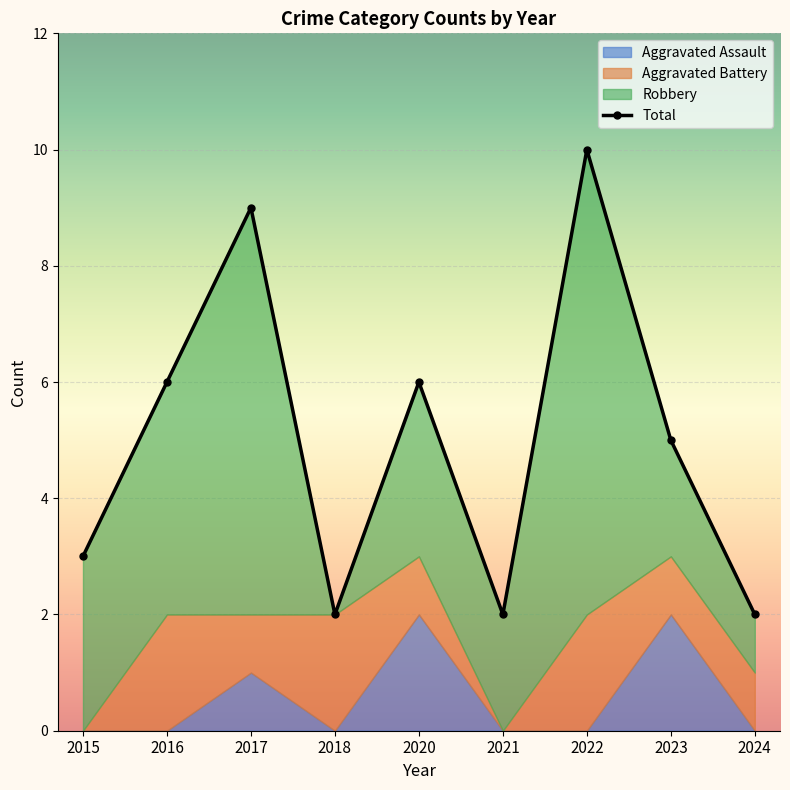

Rank the categories by value from lowest to highest.

2018, 2021, 2024, 2015, 2023, 2016, 2020, 2017, 2022